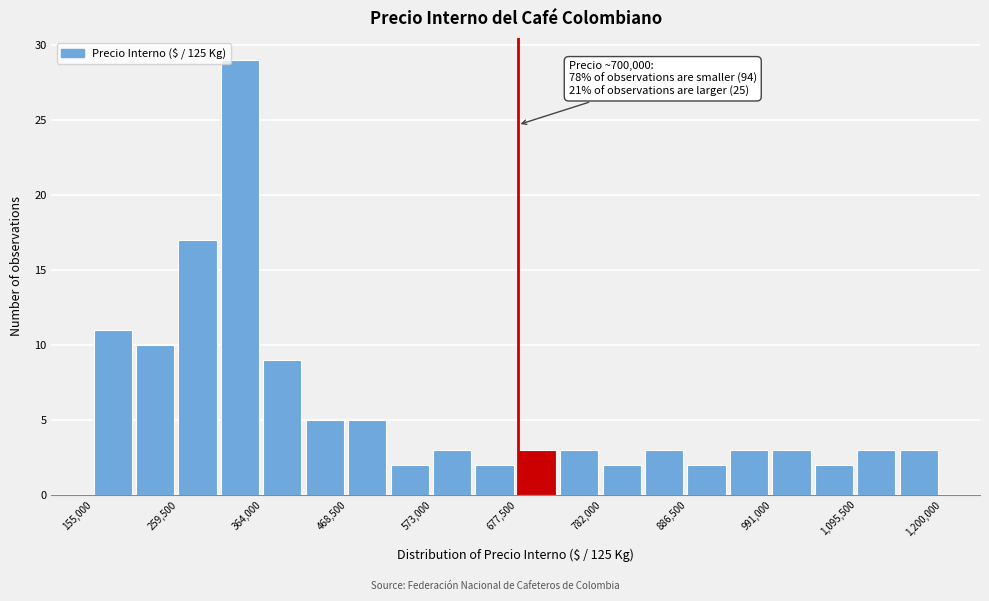

Around what value on the x-axis is the tallest bar? Give the approximate position of its centre, as read against the axis.

340000